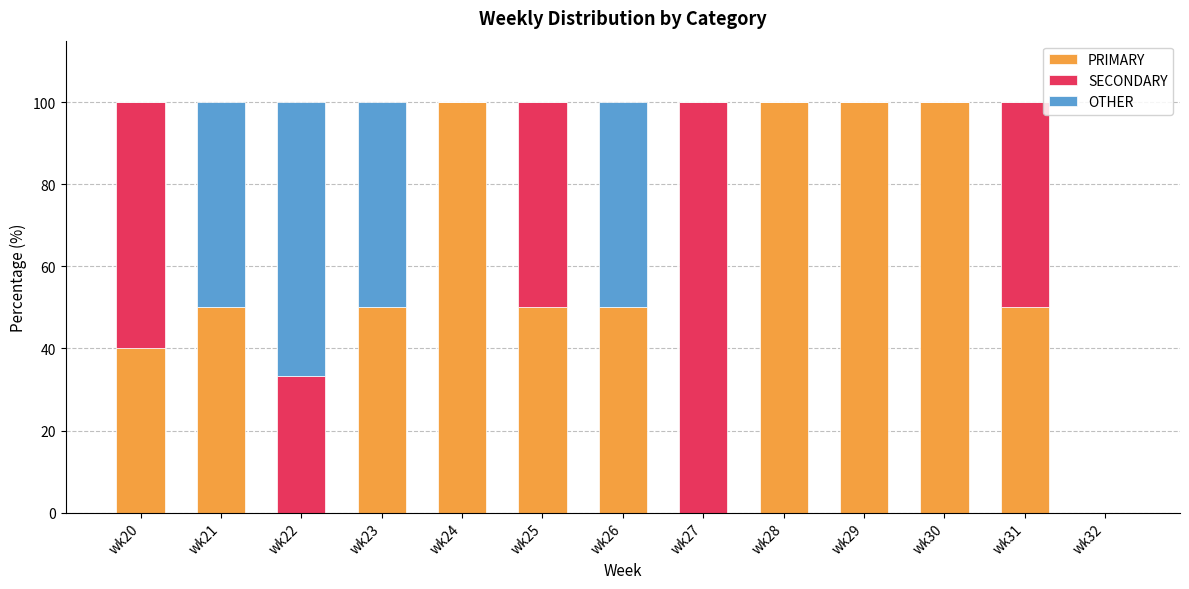

What is the highest value of the PRIMARY series?

100.0